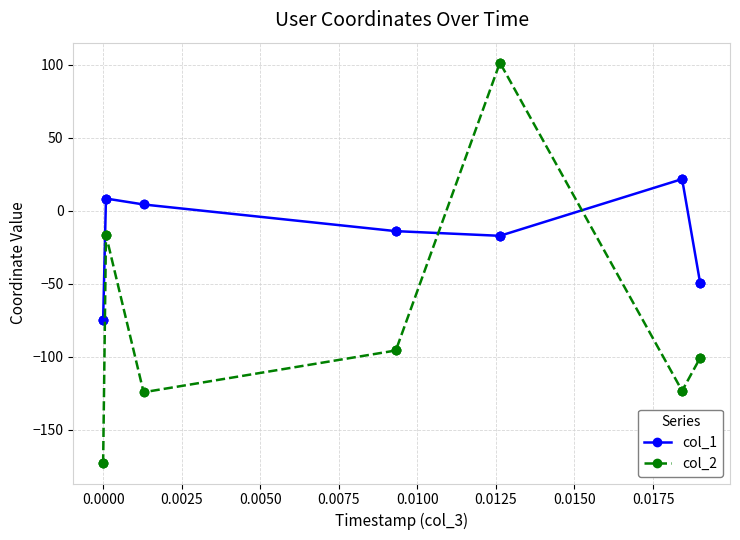

Where do col_1 and col_2 first cross each other?

10 and 11